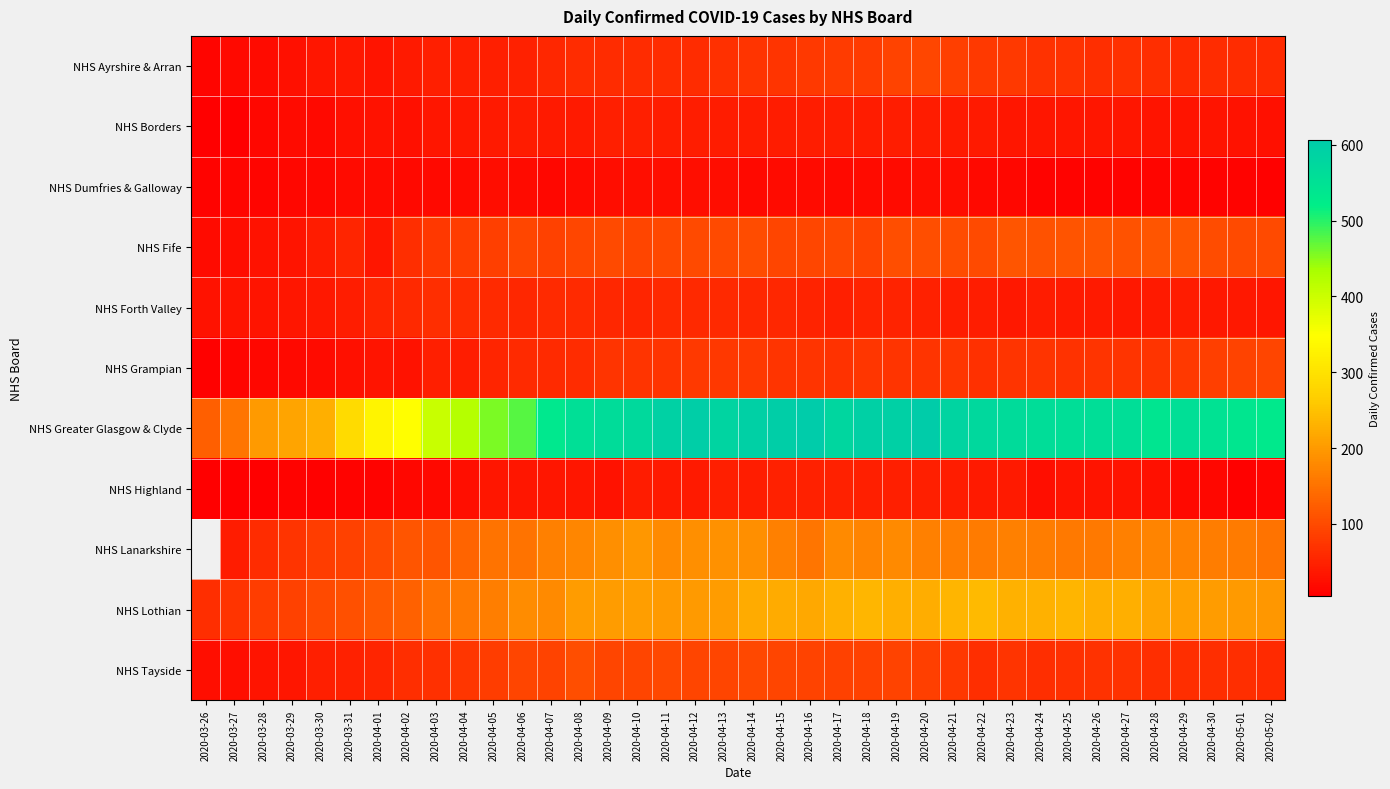

At which category is the sum across all series the highest?

2020-04-19